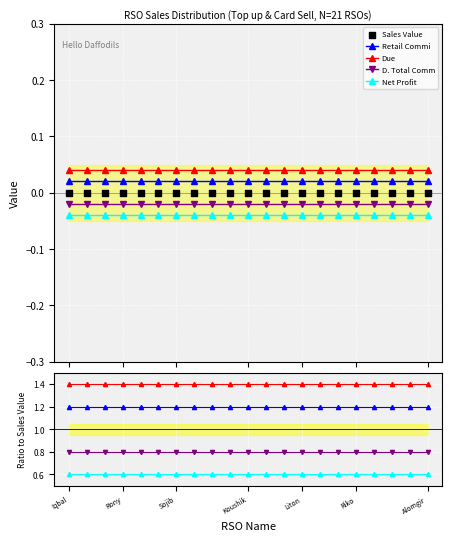

Which series has the largest Y range (max minus min)?

Retail Commi